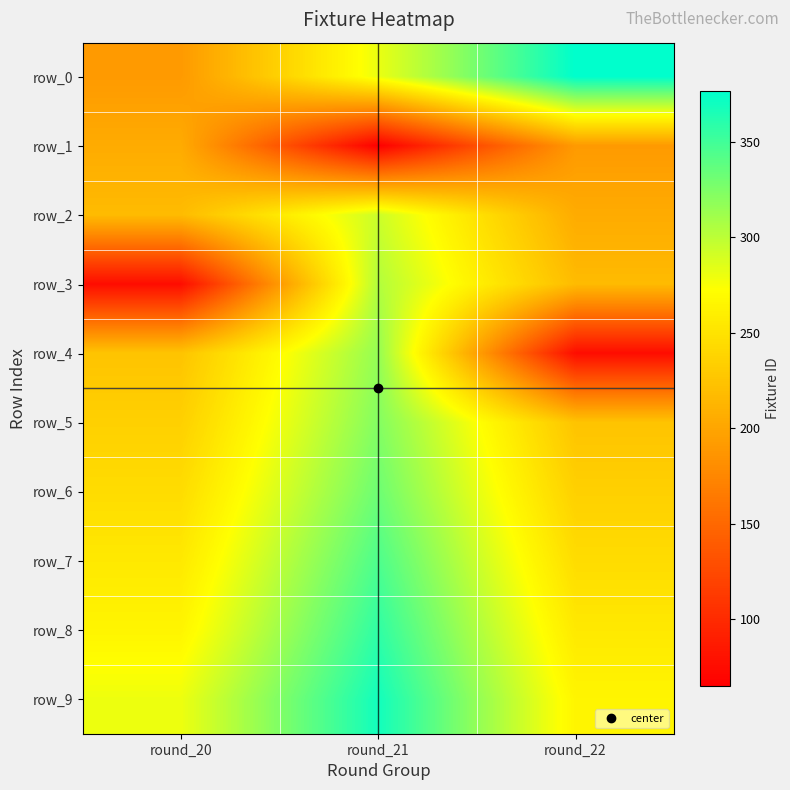

What is the approximate value of row_9 at round_22, to the nearest 10?

260